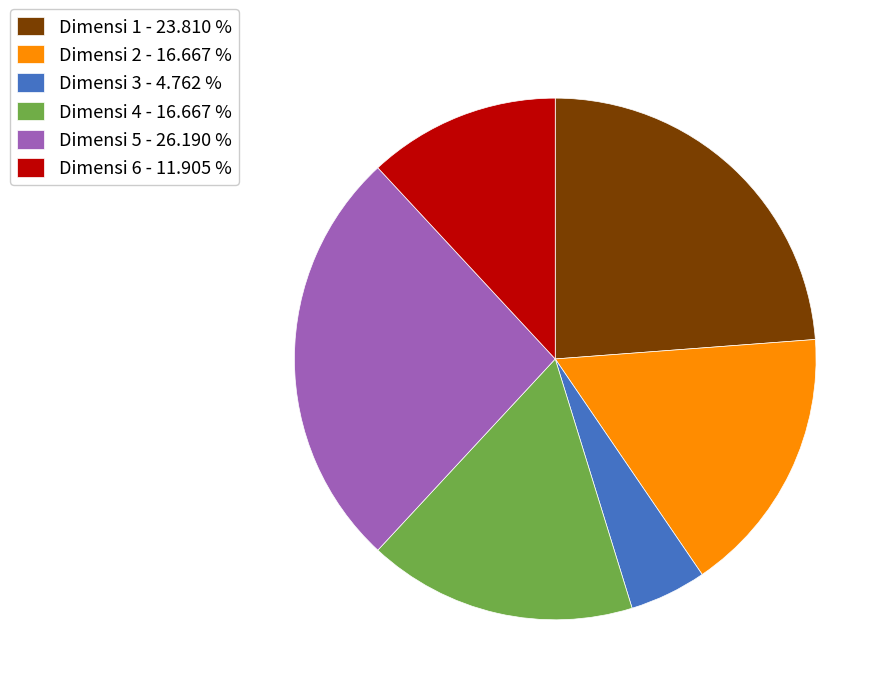

Do Dimensi 3 - 4.762 % and Dimensi 4 - 16.667 % together represent more than half of the pie?

No